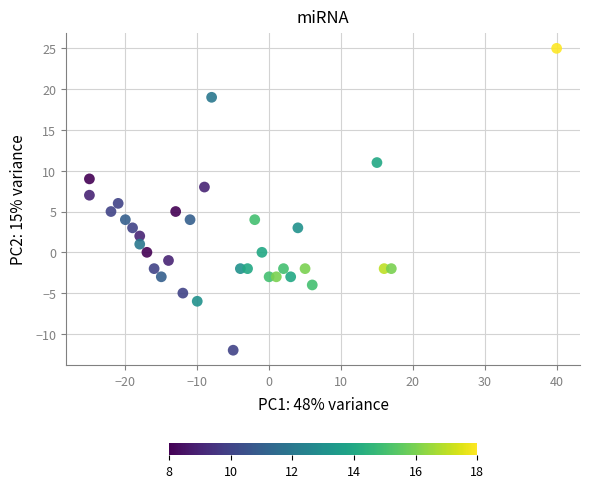

What is the range of Y values (max minus min)?

37